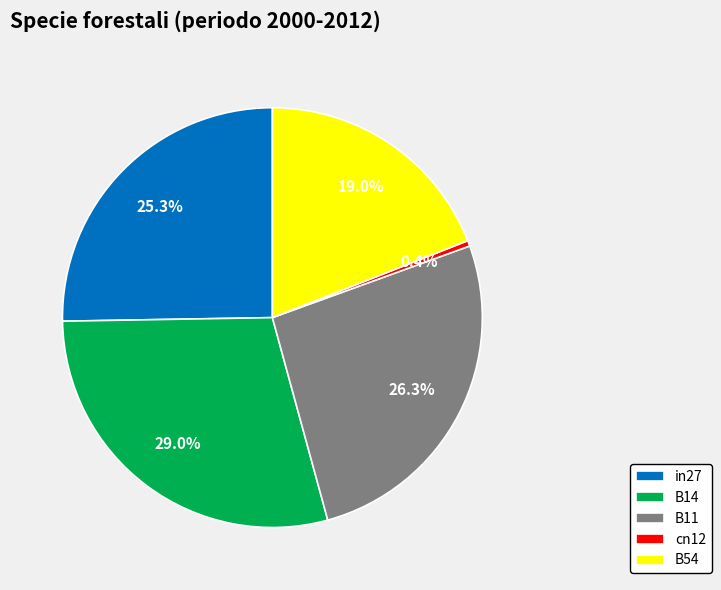

Rank the categories by value from highest to lowest.

B14, B11, in27, B54, cn12